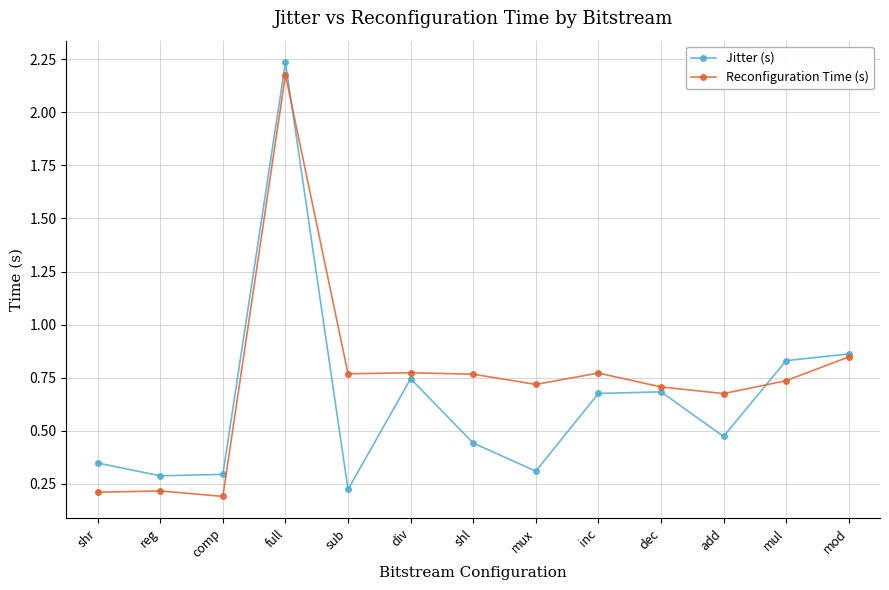

True or false: Reconfiguration Time (s) has more than 1 interior local peaks.

True